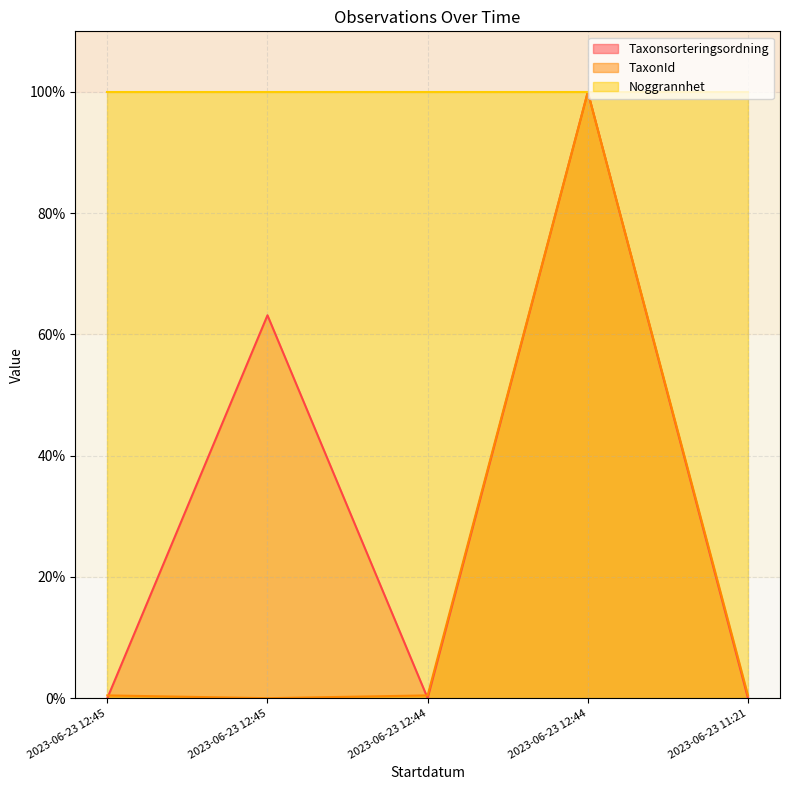

What are all the series names shown in the legend?

Taxonsorteringsordning, TaxonId, Noggrannhet